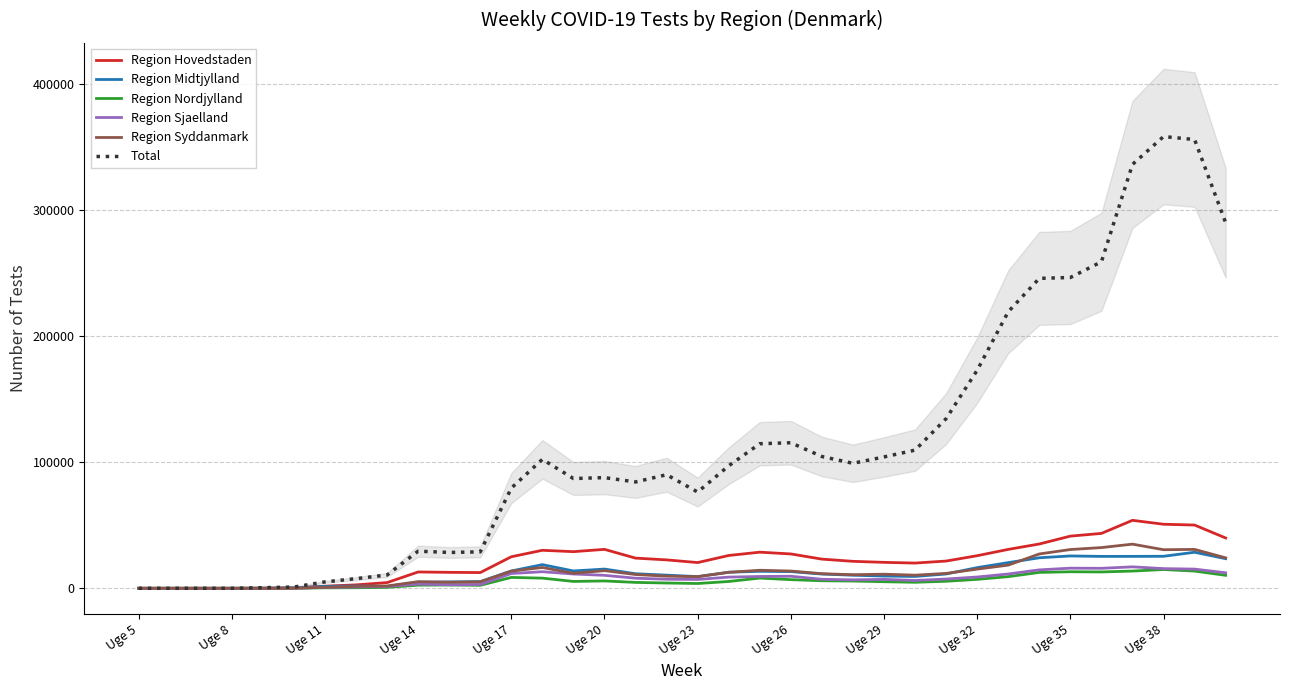

Reading right to left, extract all data points from this chart.

Region Hovedstaden: 39933	50196	50830	53941	43565	41400	35157	30874	25873	21625	20026	20587	21402	23146	27265	28665	26045	20420	22548	23950	30904	29076	30163	25031	12482	12660	12959	4526	2727	1678	285	39	1	3	2	1
Region Midtjylland: 23513	28608	25401	25333	25316	25667	24226	20375	16409	11356	9401	9705	10386	11303	13251	13473	12769	9276	10432	11548	15260	13750	18781	13755	5307	5048	4807	1462	1877	1510	321	118	0	0	2	0
Region Nordjylland: 10302	13662	14906	13673	12982	13119	12620	9254	7093	5578	4780	5222	5751	5984	6865	8123	5412	3810	4193	4677	5839	5449	8061	8639	2370	2620	2486	732	445	369	85	0	0	0	0	0
Region Sjaelland: 12289	15240	15617	17024	15866	15977	14624	11341	8963	7358	6224	7065	6696	7159	9556	9379	8886	7008	7207	8006	10304	11337	13156	11753	3022	2787	3358	1447	997	706	95	0	0	0	0	0
Region Syddanmark: 24156	30863	30623	35043	32318	30761	27251	18397	15229	11810	10429	11184	10786	11596	13690	14318	12661	9237	9626	10928	14004	11905	16512	13630	5124	4817	5260	1862	1578	812	72	0	0	0	0	0
Total: 290114	356132	358492	336375	259091	246659	245946	219476	173064	134659	109656	104241	99190	104583	115509	114720	97234	76382	90141	84404	87836	87105	102335	79552	28917	28445	29464	10570	7658	5077	998	491	12	4	5	3